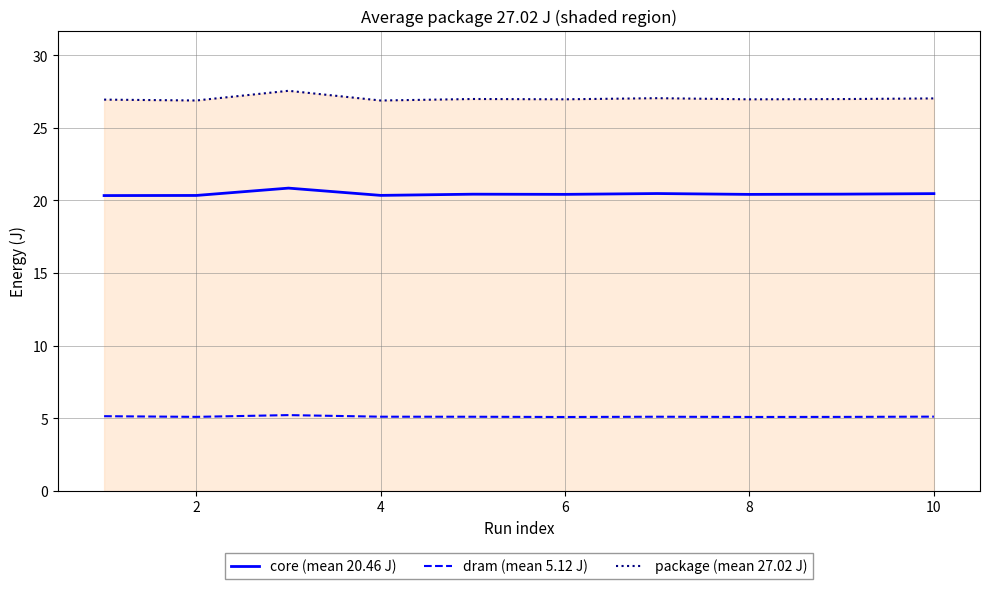

True or false: package (mean 27.02 J) and core (mean 20.46 J) intersect in this chart.

False